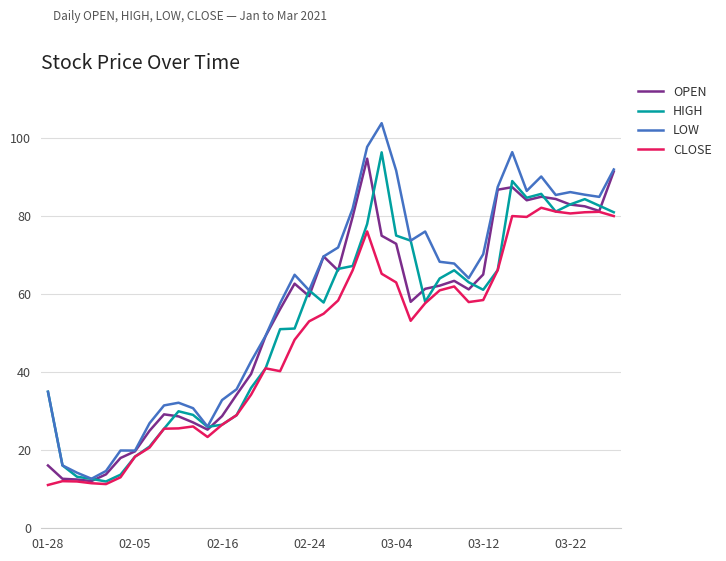

Which series has the largest total across all categories?

LOW